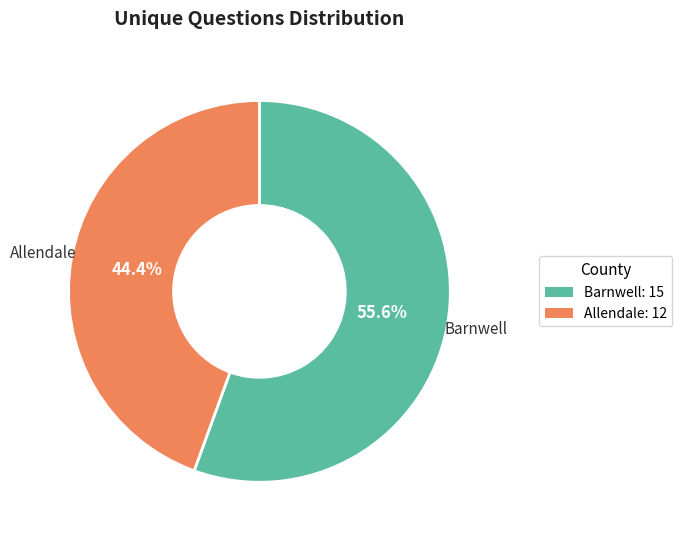

Combined, do Allendale and Barnwell account for over 50%?

Yes